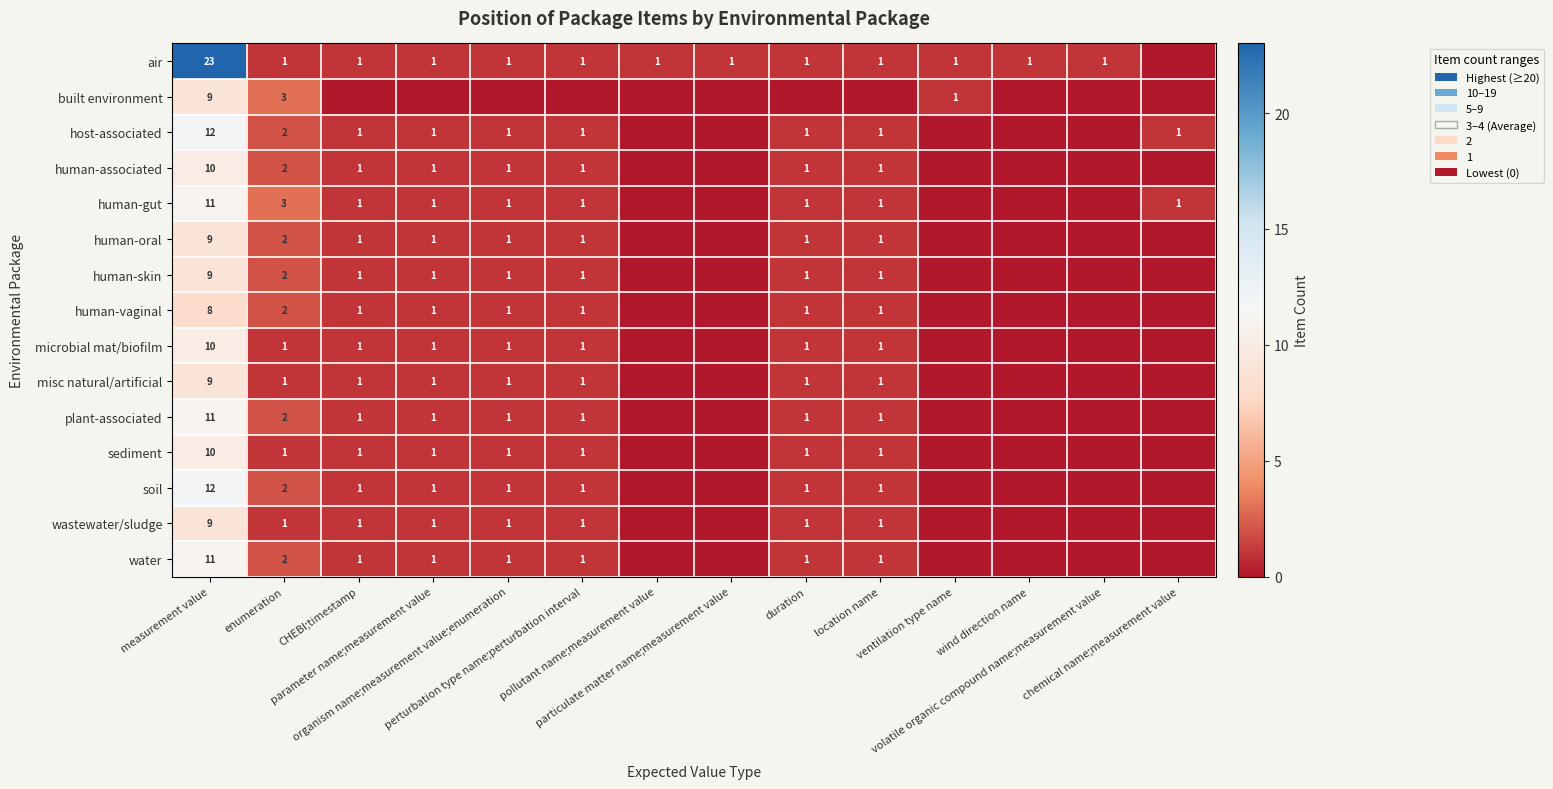

Which label corresponds to the smallest value in the chart?

chemical name;measurement value